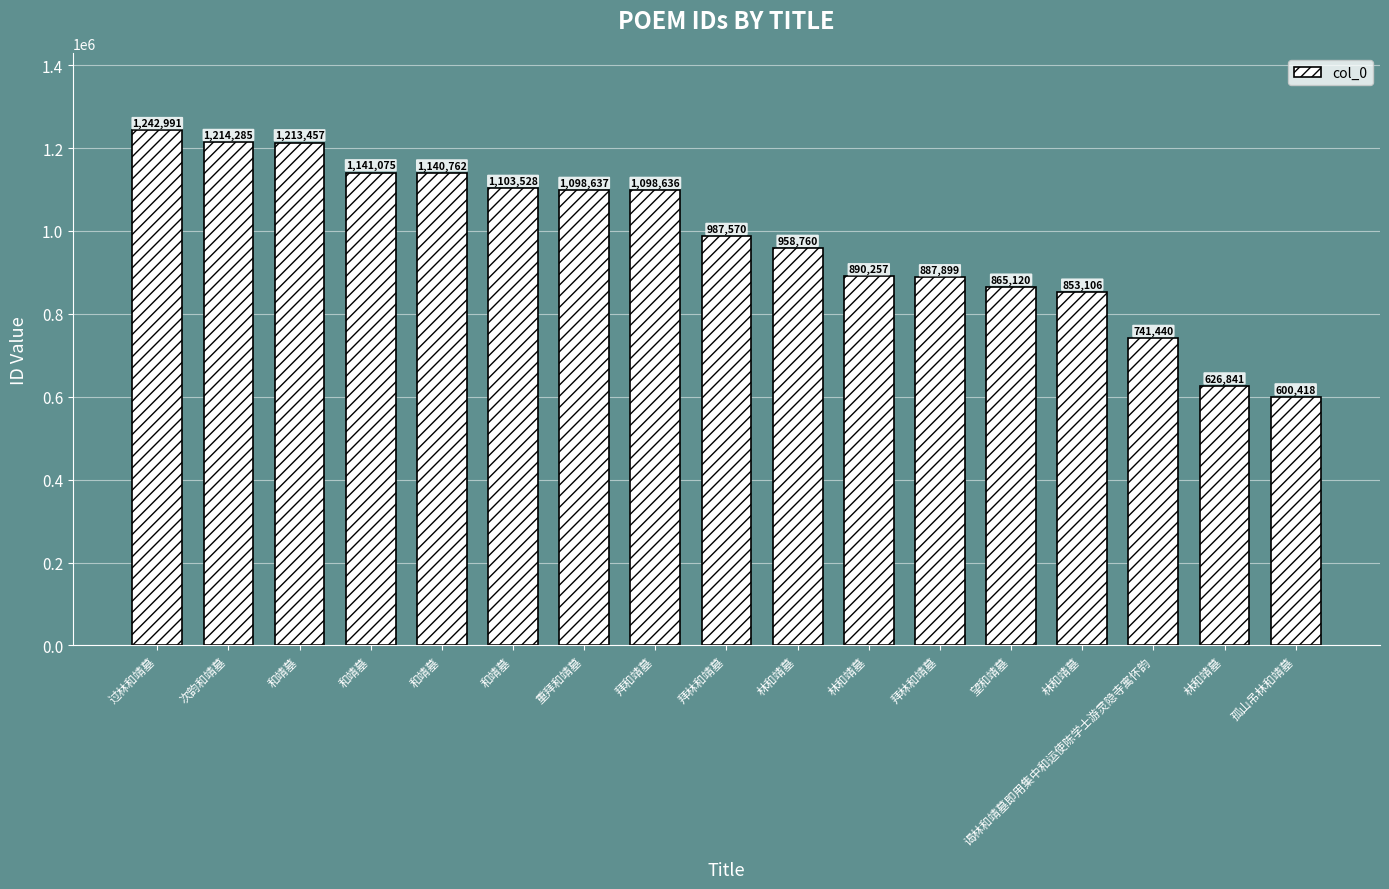

What is the change in value from 拜和靖墓 to 林和靖墓?

-208379